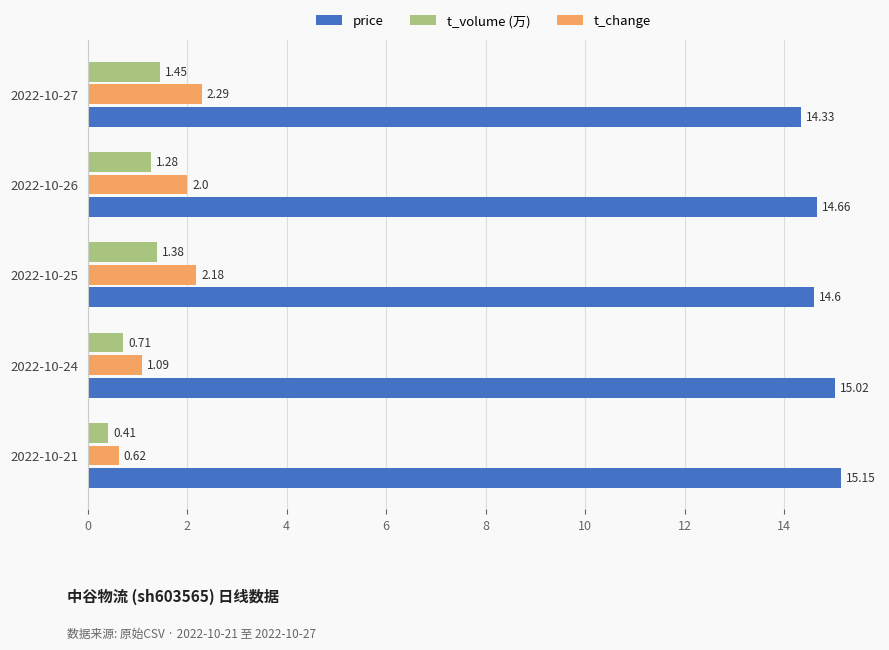

At how many categories does at least one series exceed 1?

5